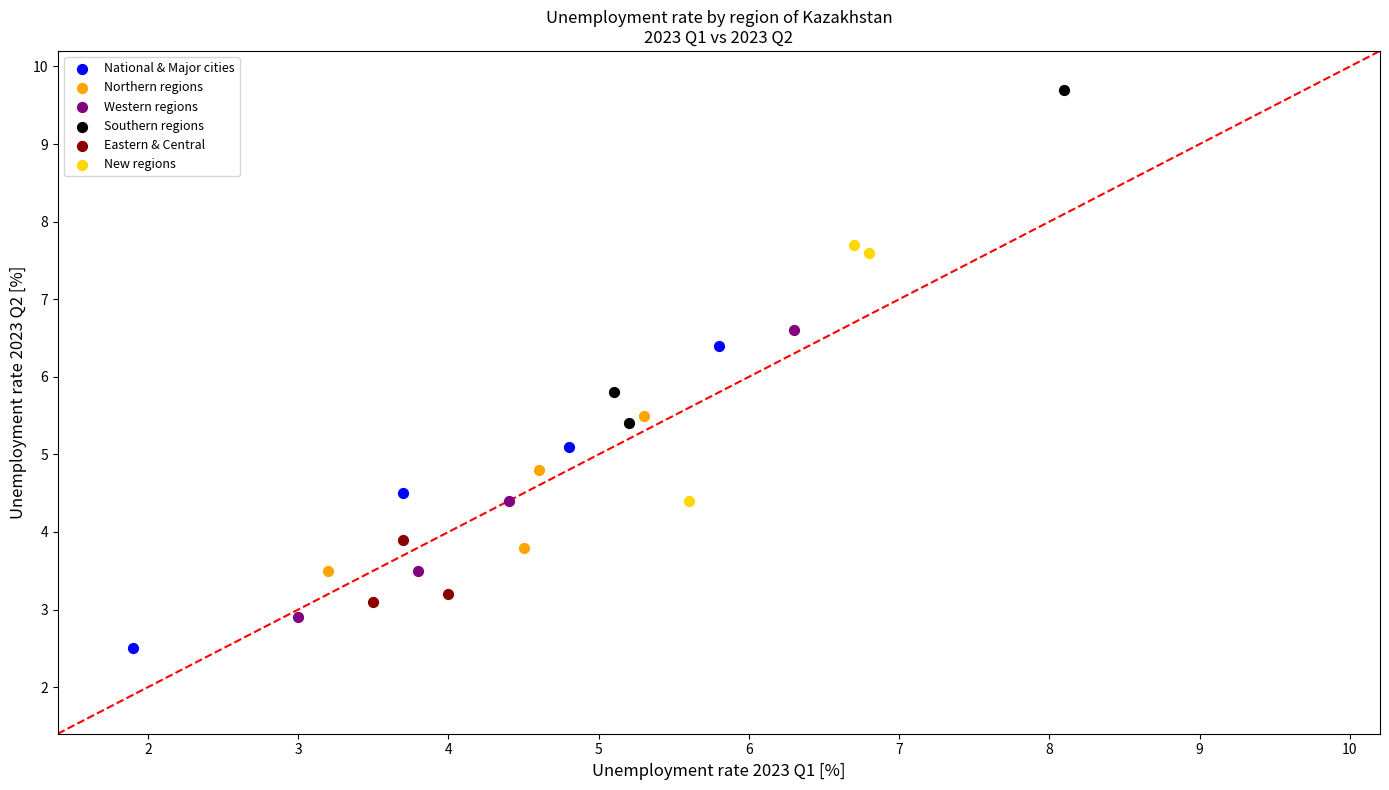

What are all the series names shown in the legend?

National & Major cities, Northern regions, Western regions, Southern regions, Eastern & Central, New regions